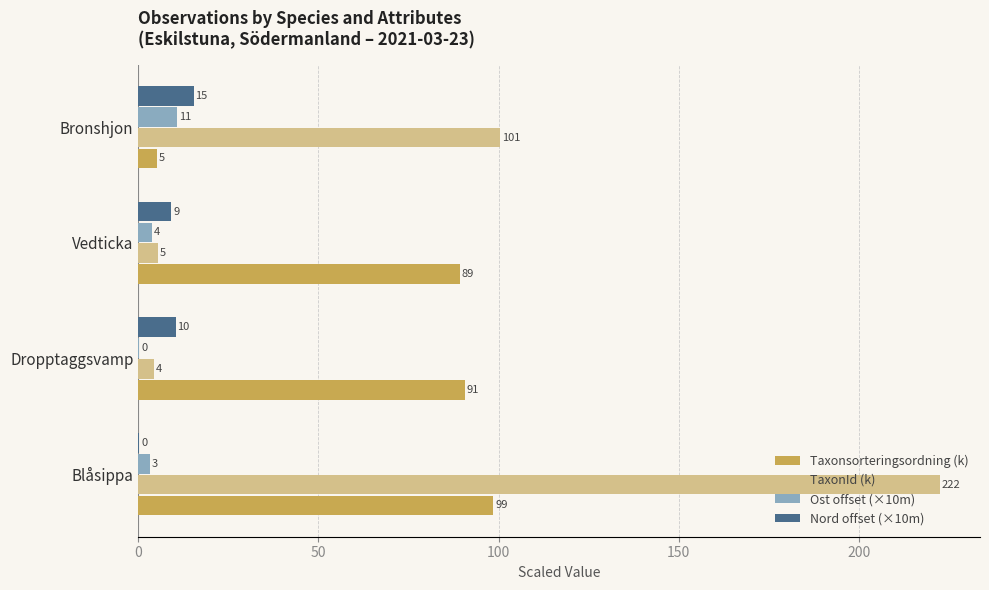

What are all the series names shown in the legend?

Taxonsorteringsordning (k), TaxonId (k), Ost offset (×10m), Nord offset (×10m)